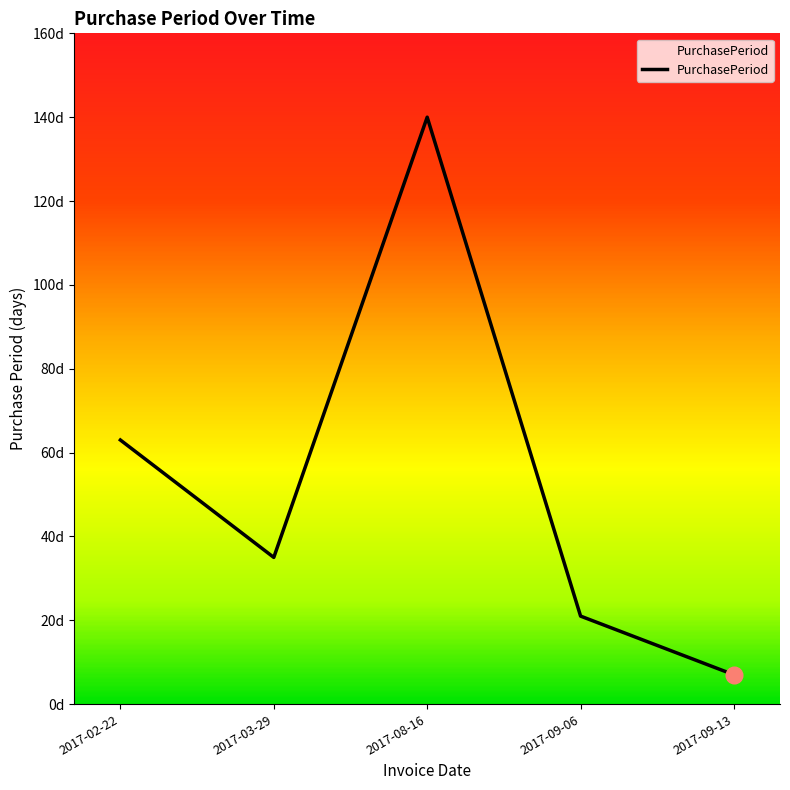

What is the difference between the values at 2017-09-06 and 2017-09-13?

14